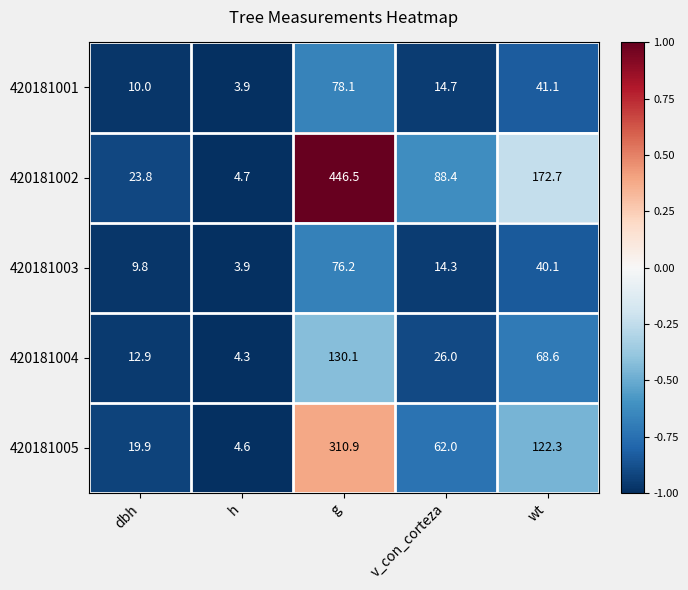

The 420181004 series shows 213.8 at g. True or false?

False